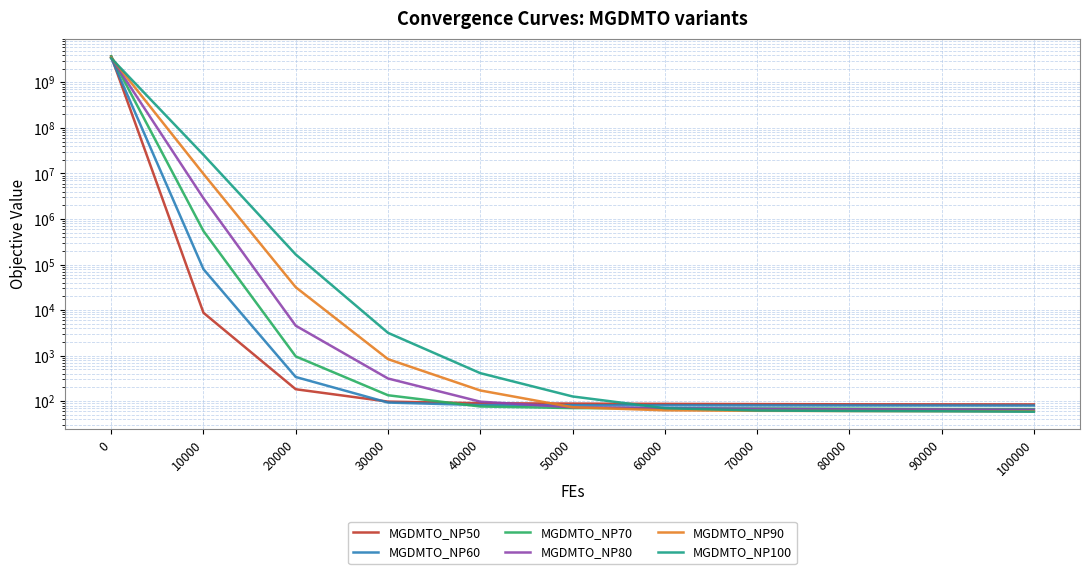

Reading right to left, extract all data points from this chart.

MGDMTO_NP50: 84.8	85.0	85.2	86.1	87.1	88.3	90.0	97.6	182.3	8709.5	3732900360.9
MGDMTO_NP60: 80.0	80.2	80.4	80.5	80.7	81.0	82.0	93.0	338.8	78868.8	3467816051.9
MGDMTO_NP70: 66.9	67.2	68.4	69.1	69.5	70.4	76.2	134.6	959.9	543677.5	3740016771.9
MGDMTO_NP80: 64.6	65.6	66.2	67.6	70.2	73.2	97.3	314.0	4534.8	2849848.3	3489001750.2
MGDMTO_NP90: 59.8	60.2	60.6	61.3	62.8	73.4	171.4	835.3	31686.2	9773311.1	3509340662.2
MGDMTO_NP100: 58.5	59.8	60.7	62.2	70.0	126.6	411.8	3159.2	165997.7	25644004.8	3393020287.0